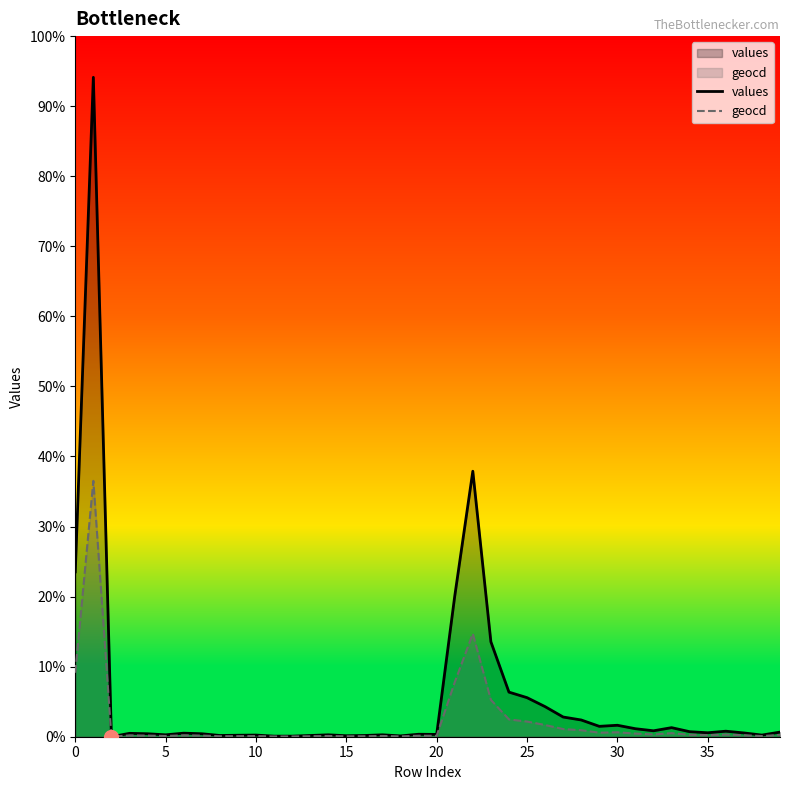

What are all the series names shown in the legend?

values, geocd